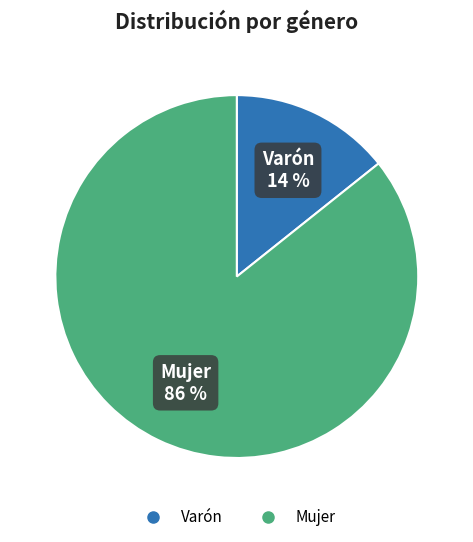

To the nearest percent, what portion does Varón represent?

14%